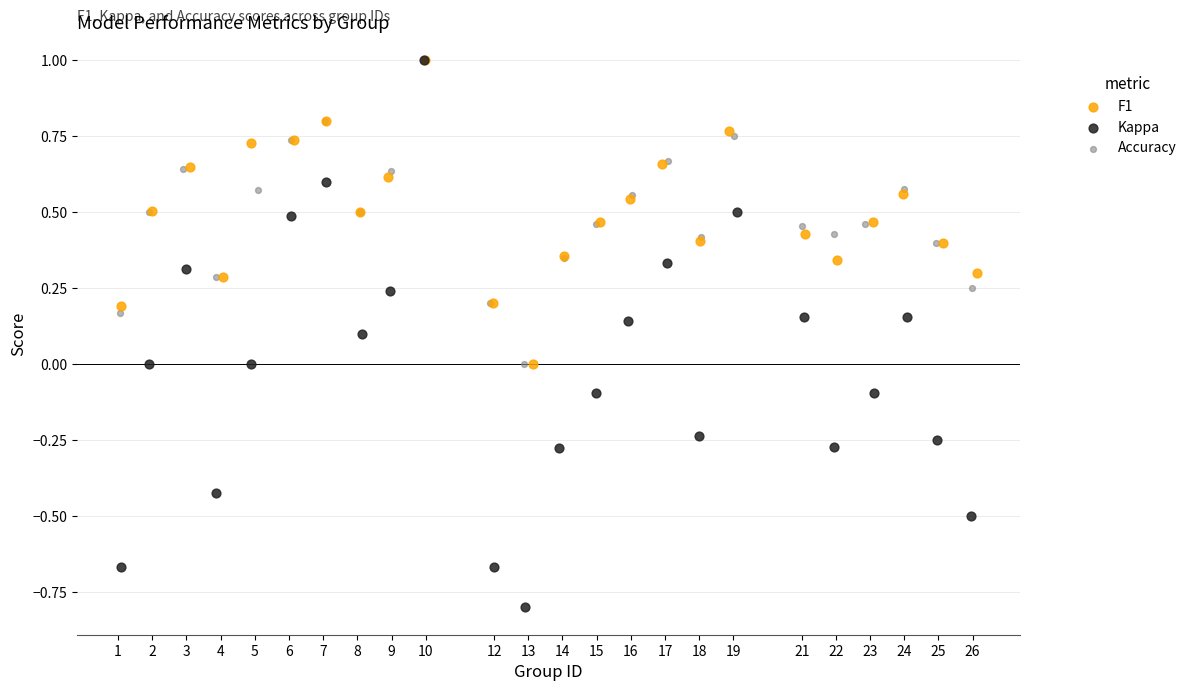

Which series contains the lowest Y value?

Kappa